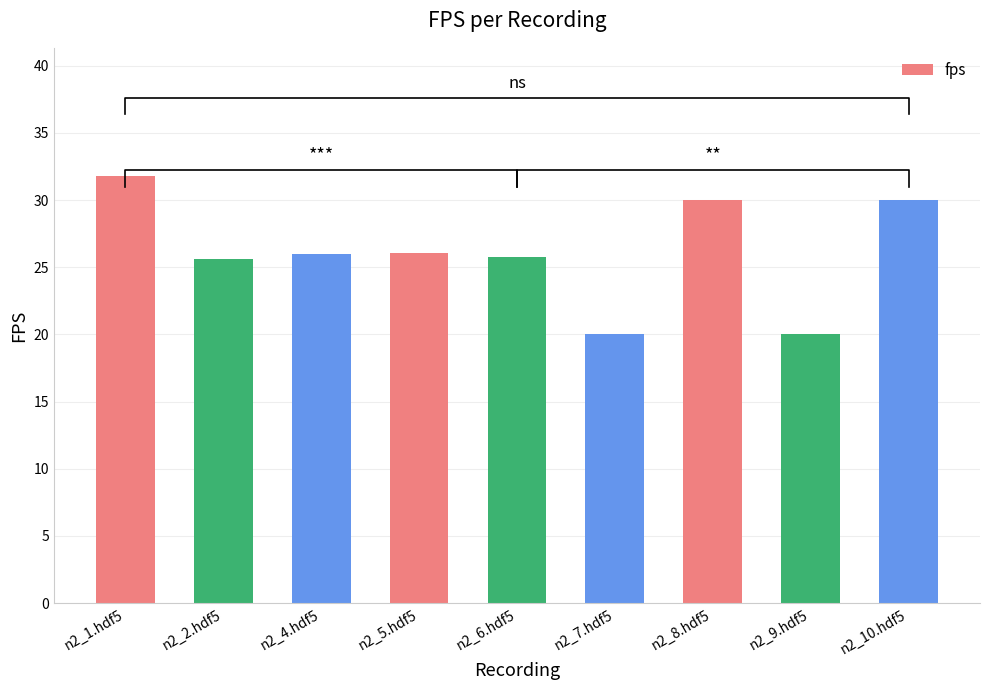

What is the label of the 6th bar from the right?

n2_5.hdf5